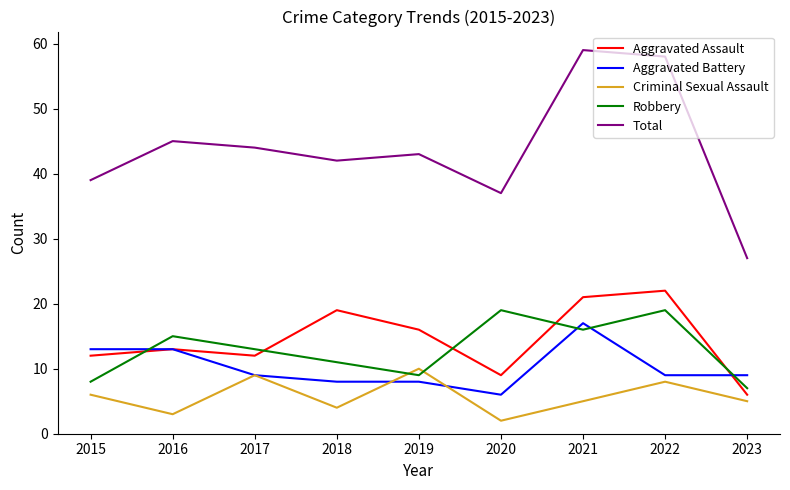

At which label is Aggravated Assault closest to 14?

2016